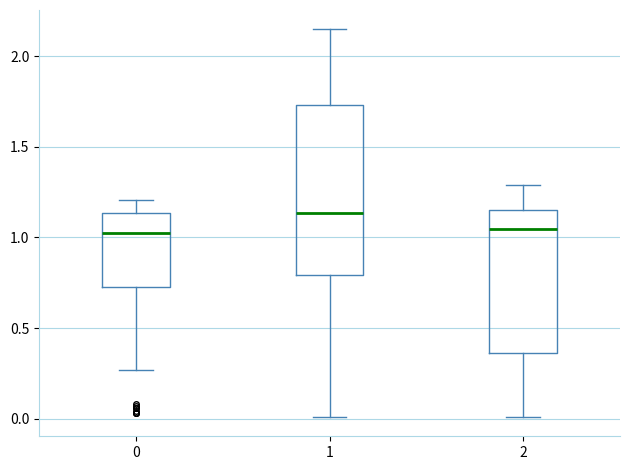

Reading left to right, transcribe this box plot: for each box, give where its median line is, the range the box spans, and where its two whiskers end, as read against the y-axis. The values are not printed on the chart, so give them approximately, as read against the axis.

0: median 1.05, box 0.75 to 1.15, whiskers 0.25 to 1.20
1: median 1.15, box 0.80 to 1.75, whiskers 0.00 to 2.15
2: median 1.05, box 0.35 to 1.15, whiskers 0.00 to 1.30